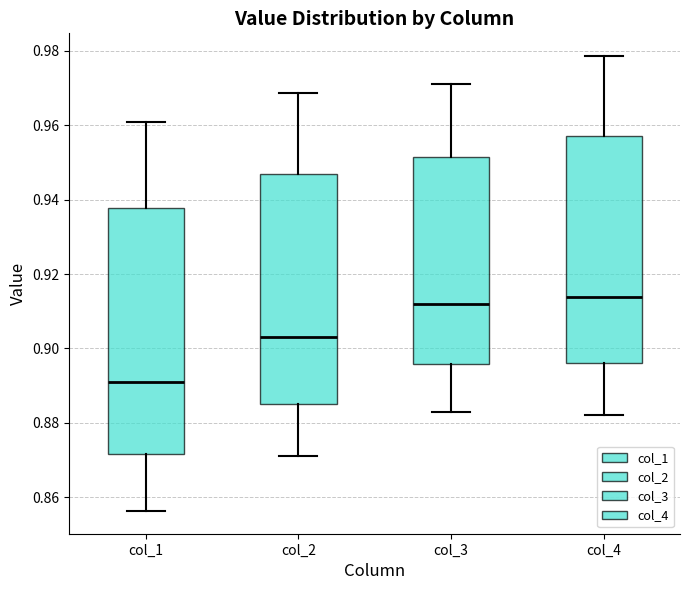

Which box is the tallest, from its lower edge to its upper edge?

col_1